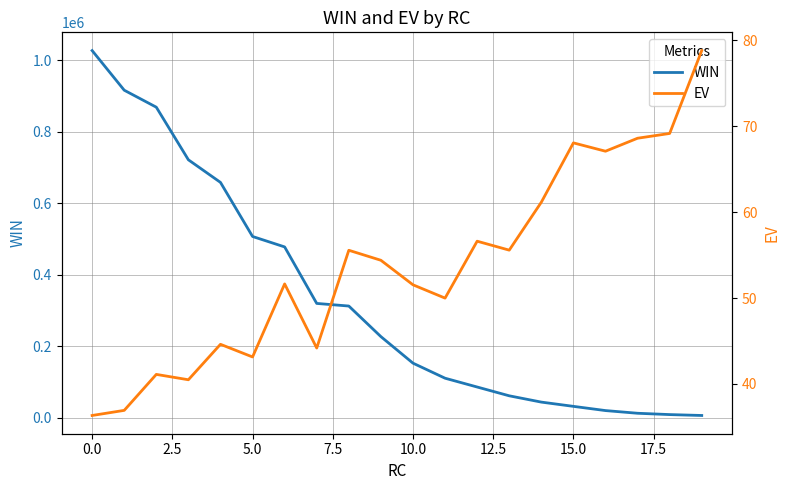

Reading left to right, list all the values displayed in this chart.

WIN: 1027000.0	916200.0	868700.0	721600.0	658400.0	507200.0	478000.0	320000.0	312700.0	227200.0	153000.0	110900.0	86300.0	61700.0	44100.0	32200.0	20400.0	12900.0	9200.0	6700.0
EV: 36.3	36.9	41.1	40.5	44.6	43.1	51.7	44.2	55.6	54.4	51.5	50.0	56.6	55.6	61.2	68.1	67.1	68.6	69.2	78.8